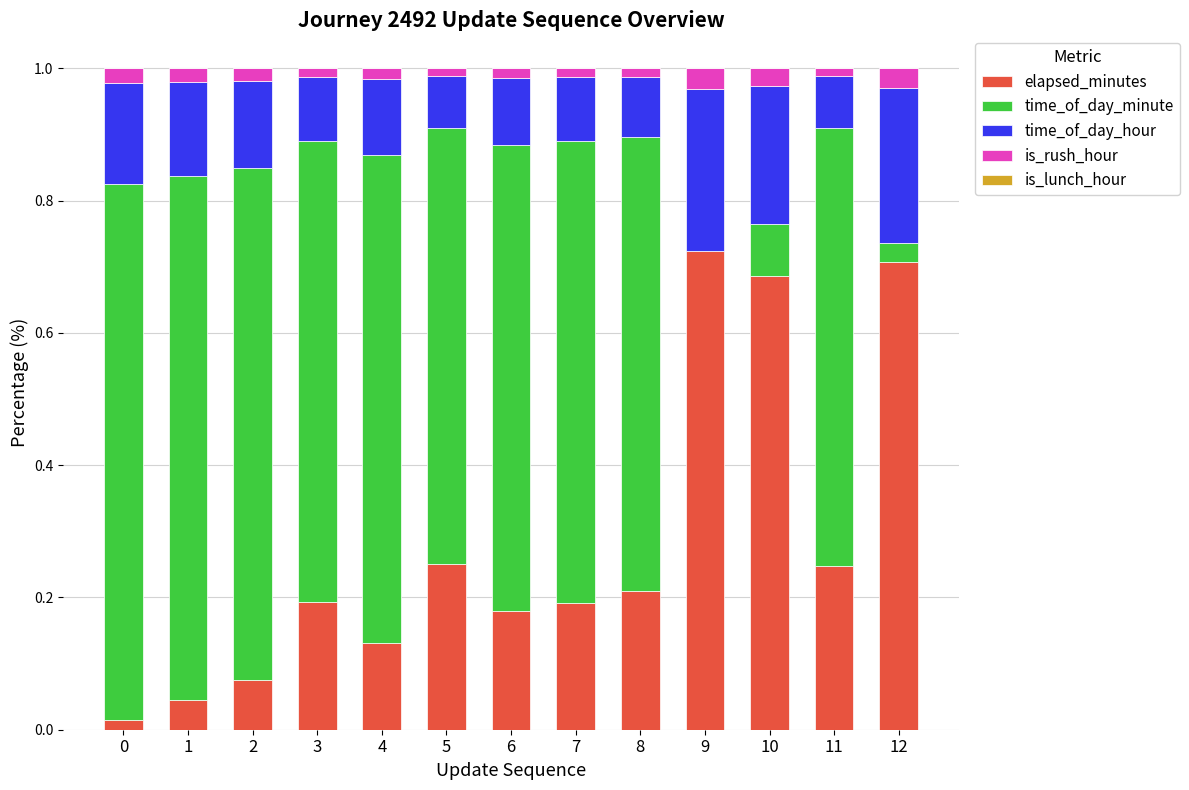

True or false: elapsed_minutes has a value of 0.1 at 6.

False